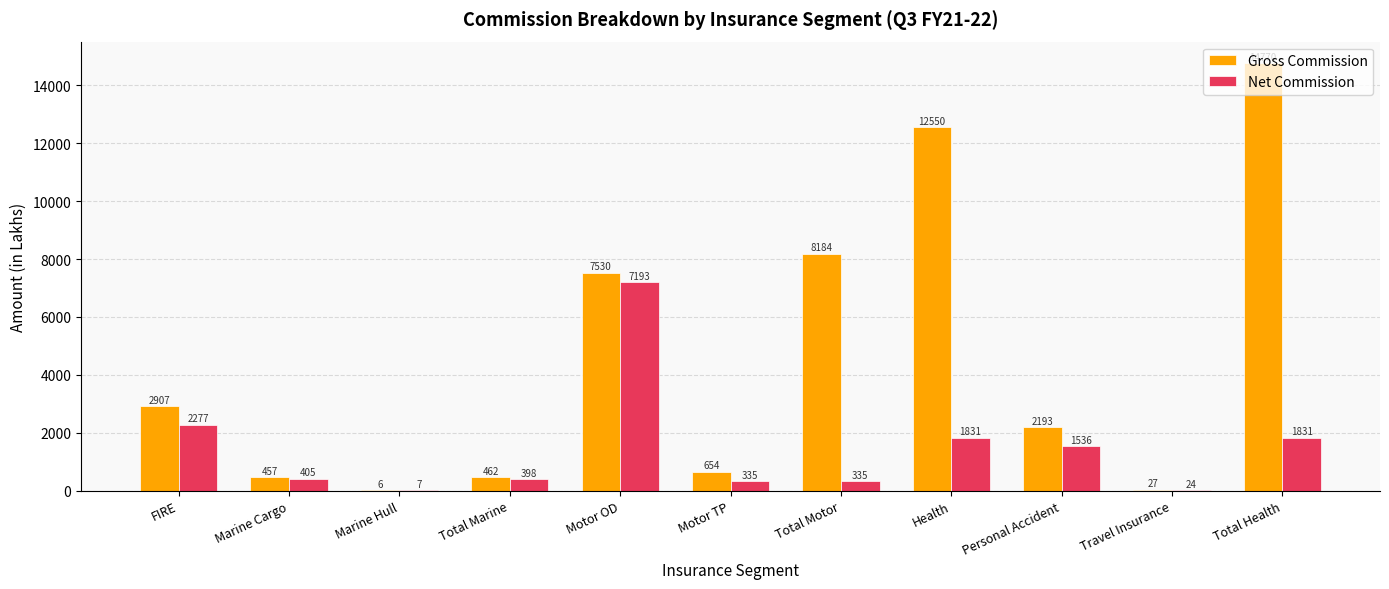

Which series changed the most between Marine Hull and Total Health?

Gross Commission